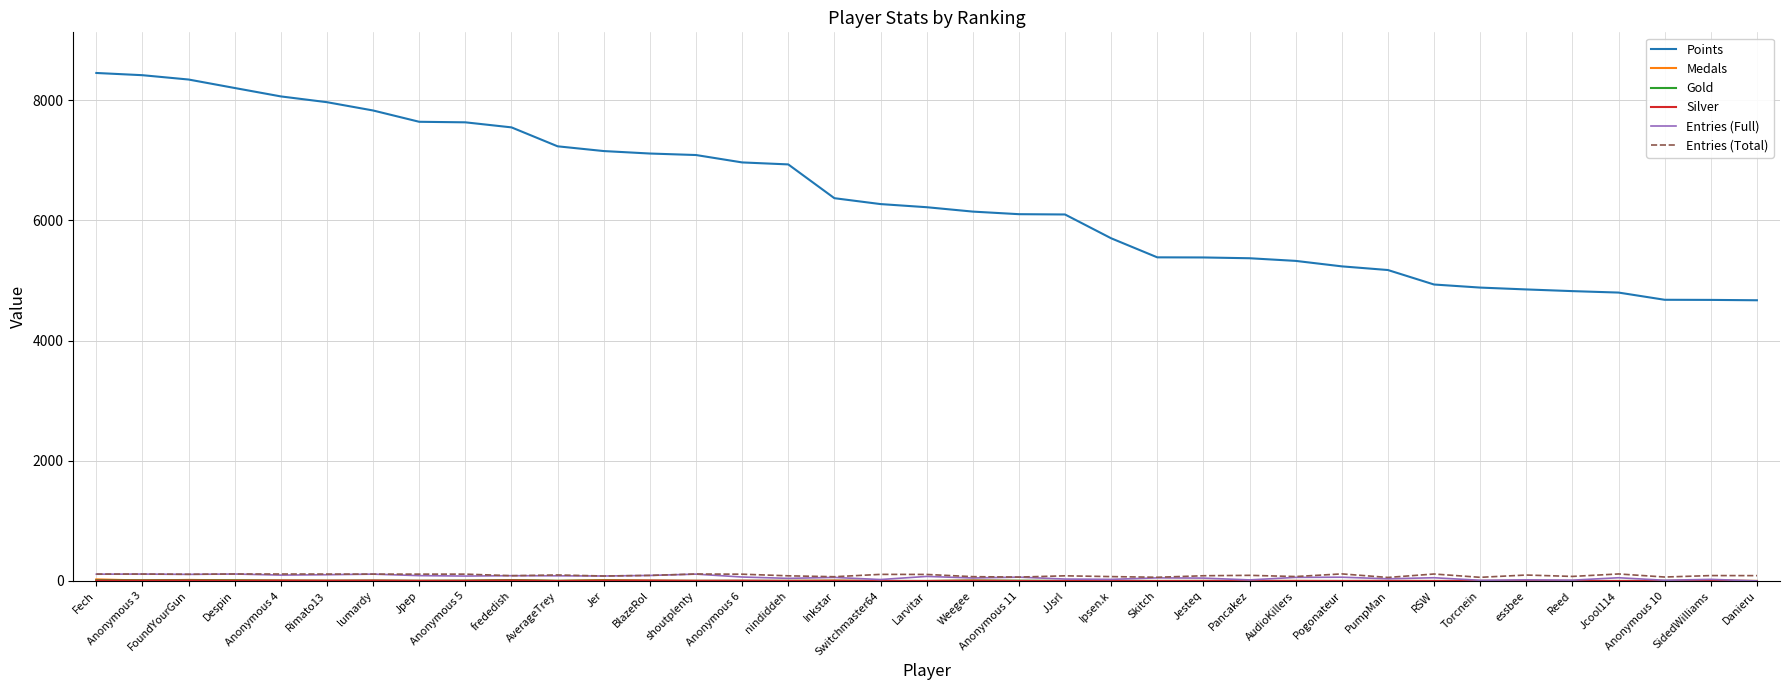

Which series has the largest total across all categories?

Points